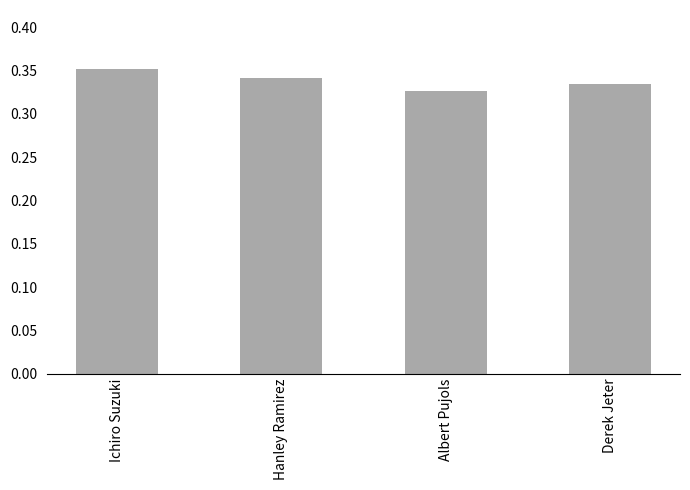

True or false: the data shows 0.2 at Hanley Ramirez.

False